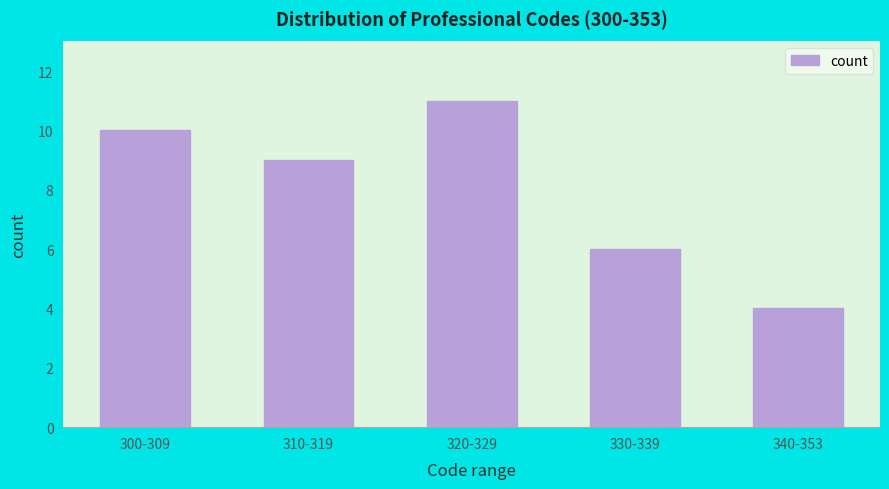

Reading right to left, list all the values displayed in this chart.

340-353=4	330-339=6	320-329=11	310-319=9	300-309=10